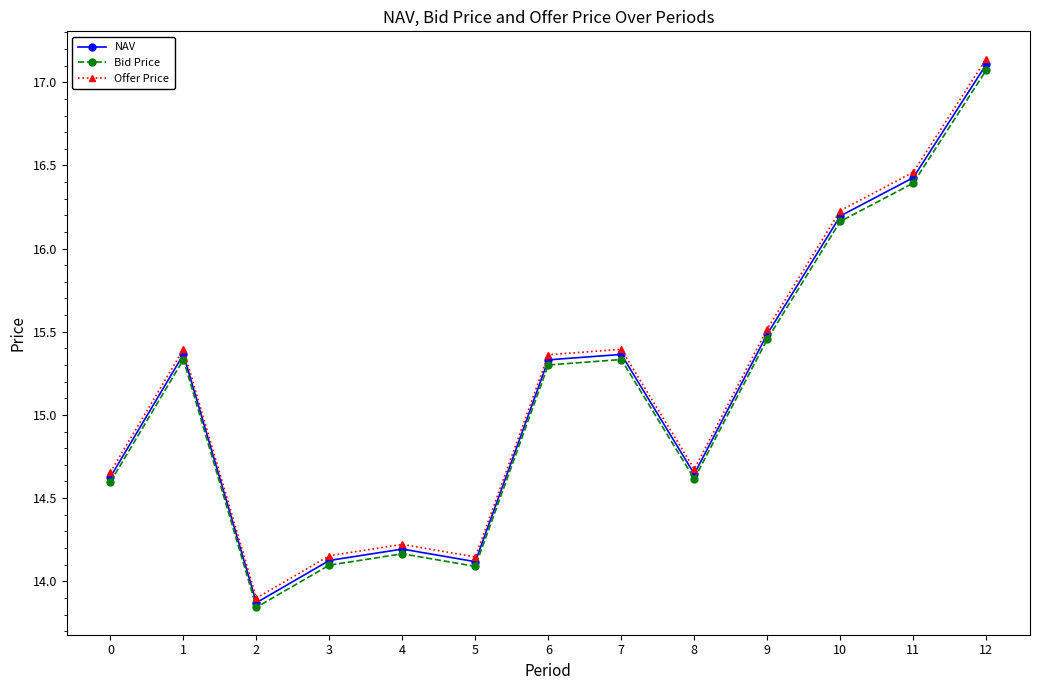

At which label does Bid Price first exceed 15?

1